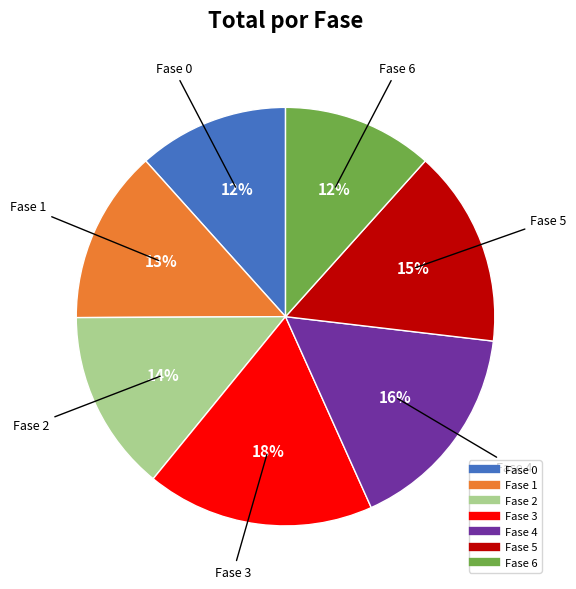

The Fase 6 slice represents 12% of the pie. True or false?

True